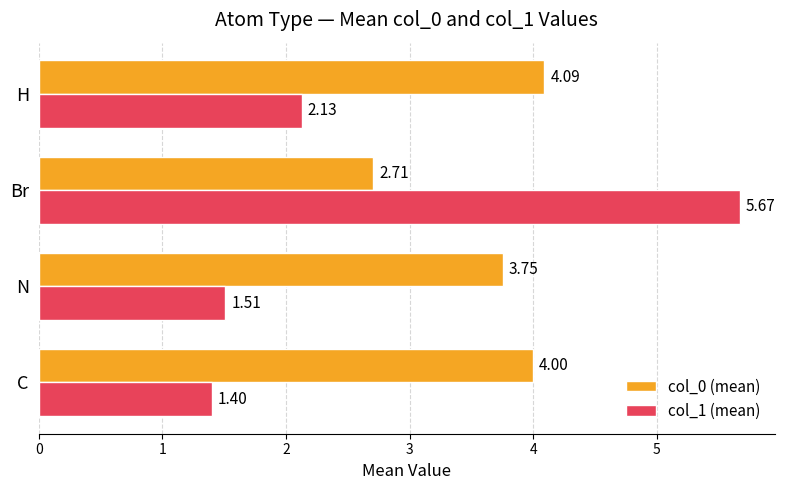

At which category does the chart reach its peak across all series?

Br